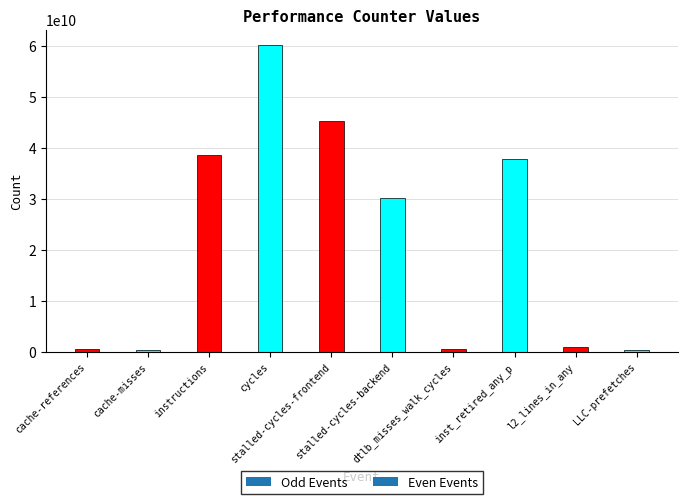

What is the average value?

21526876721